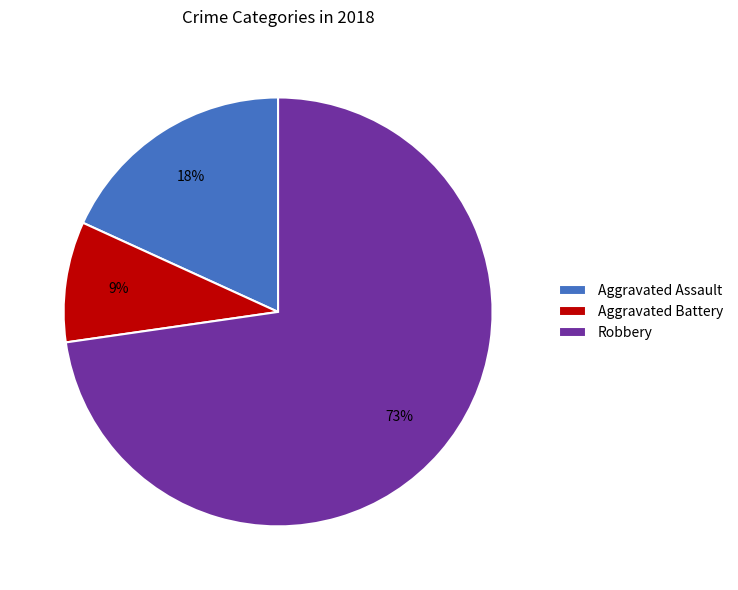

What percentage is the Robbery slice, to the nearest percent?

73%